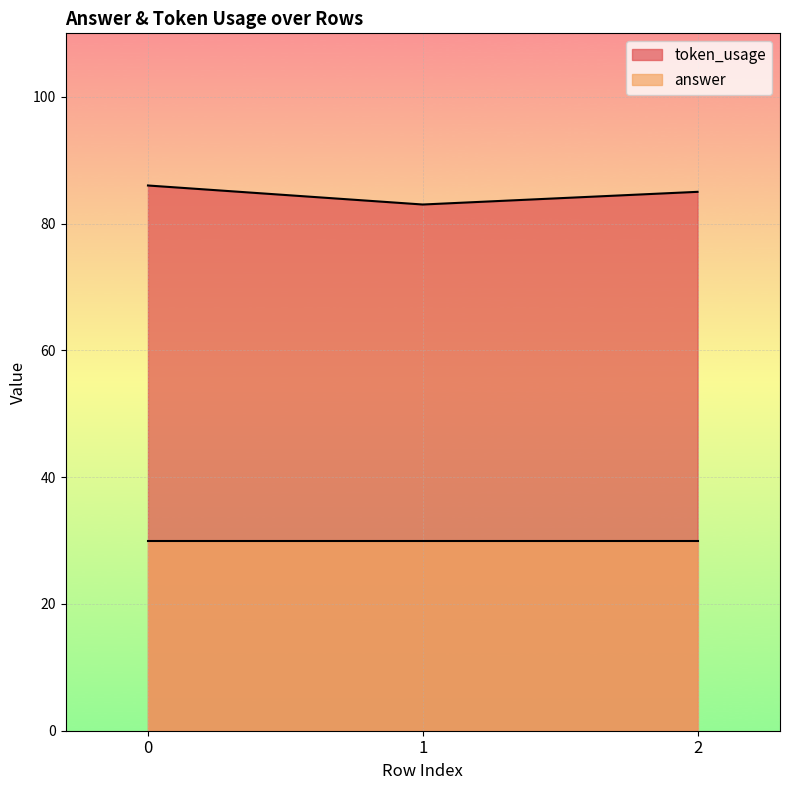

What is the sum of the values at 0 and 2?

171